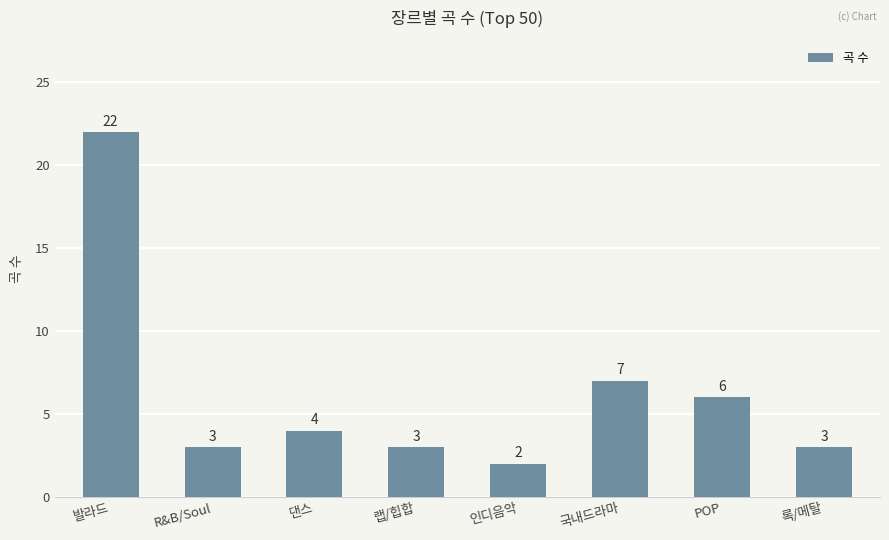

Is it true that the value at 댄스 is 4?

True